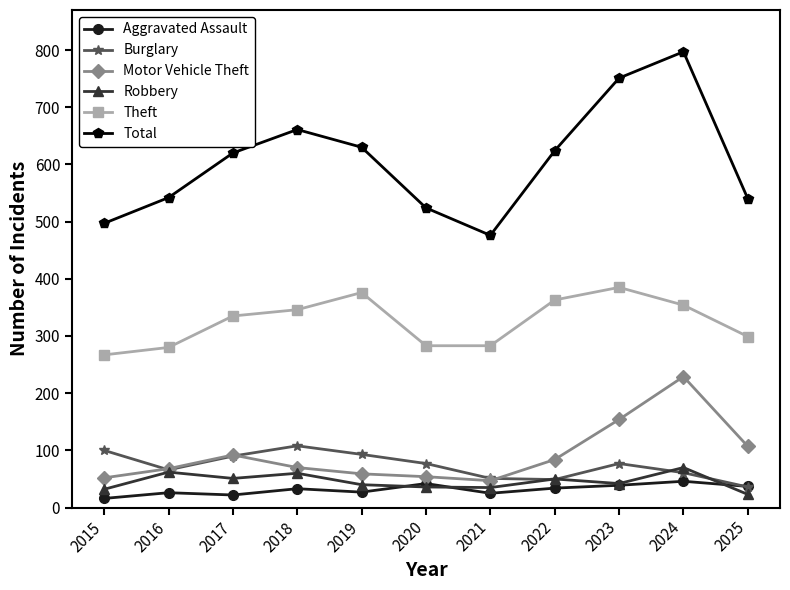

At which label does Robbery first exceed 42?

2016